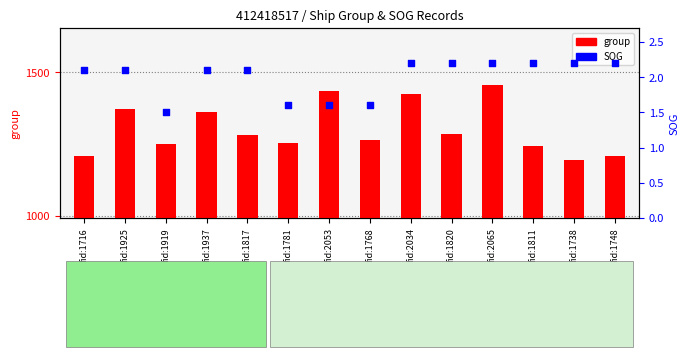

What is the total value across all series at fid:1925?

1373.1